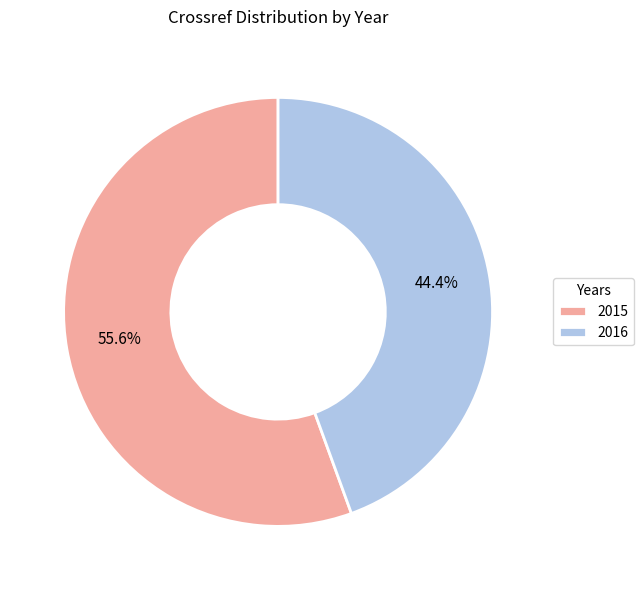

Which has a higher value, 2016 or 2015?

2015